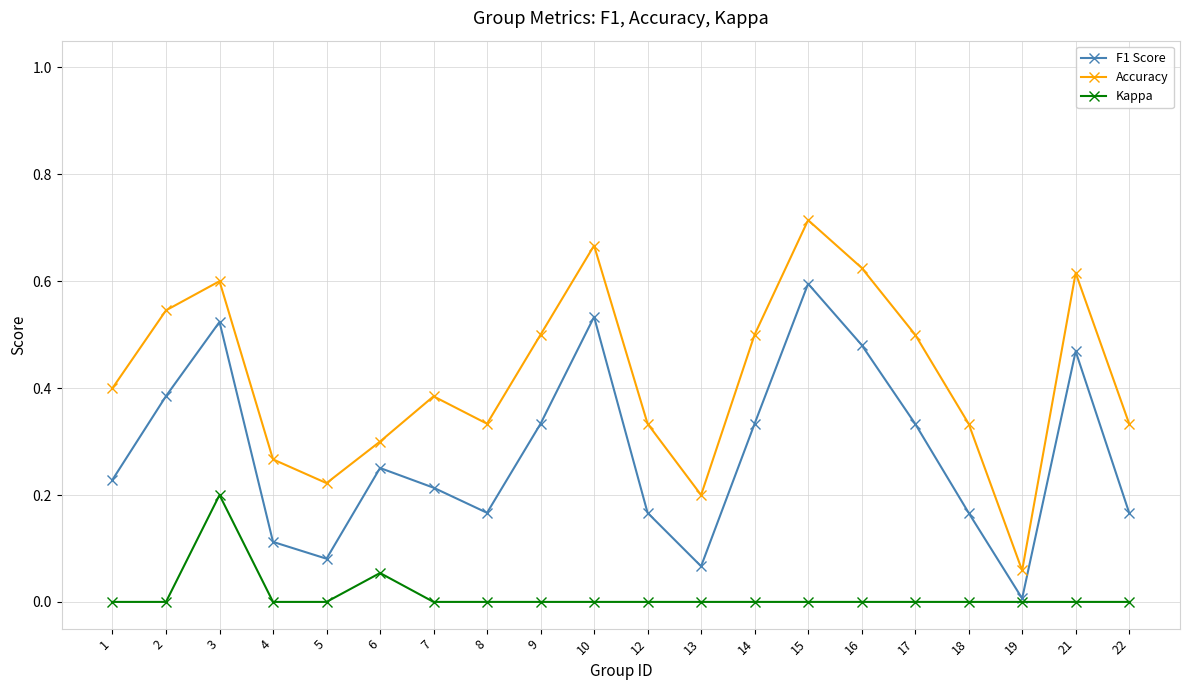

Is the value of Accuracy at 17 greater than the value of F1 Score at 18?

Yes